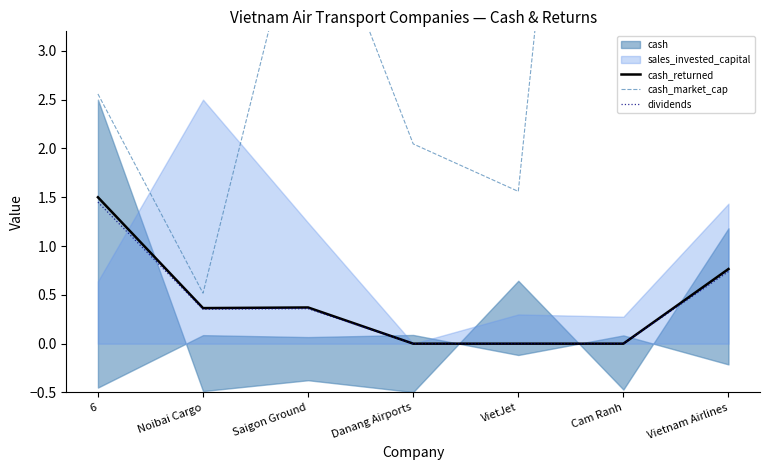

Is the value of cash_returned at Vietnam Airlines greater than the value of cash_market_cap at Saigon Ground?

No